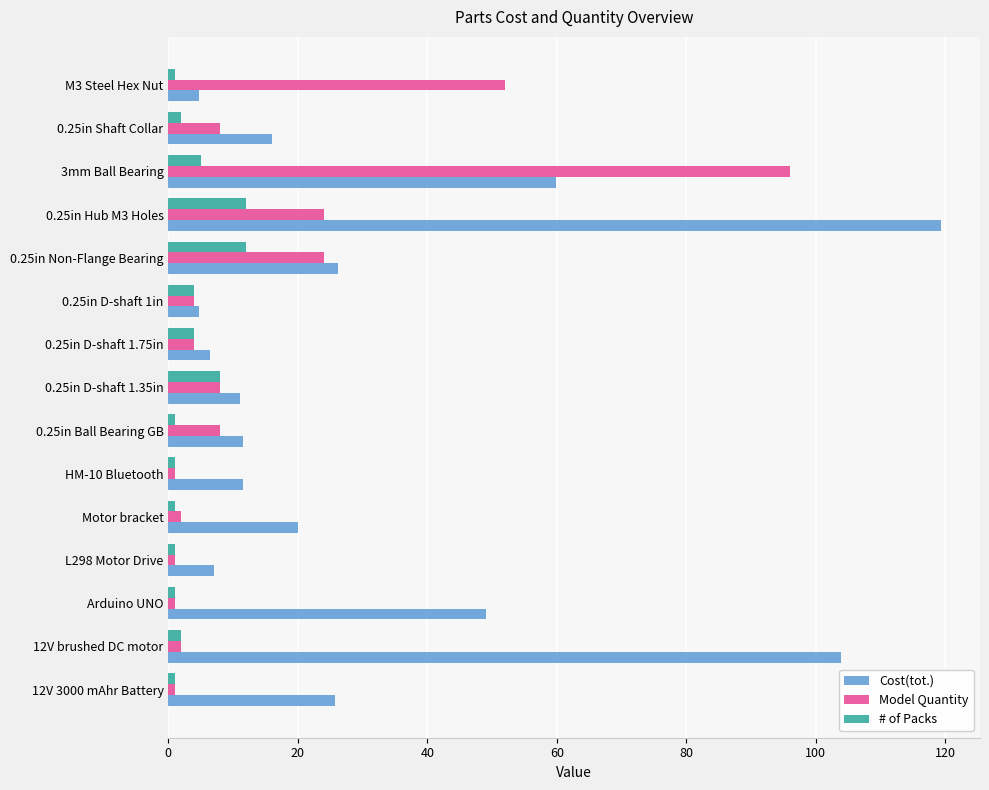

At which category is the sum across all series the highest?

3mm Ball Bearing